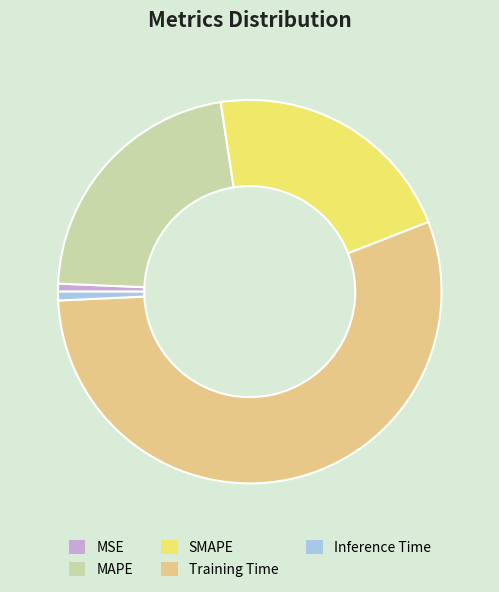

Is it true that Training Time is 49% of the pie?

False